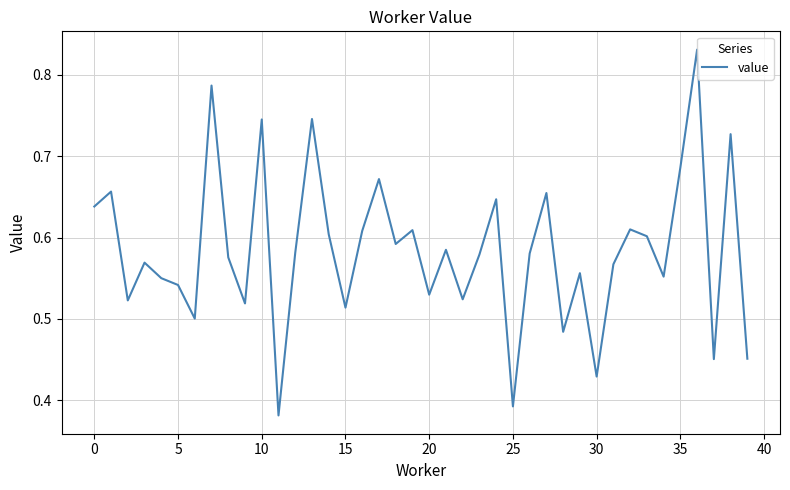

Is this an area chart (filled region under the line)?

No